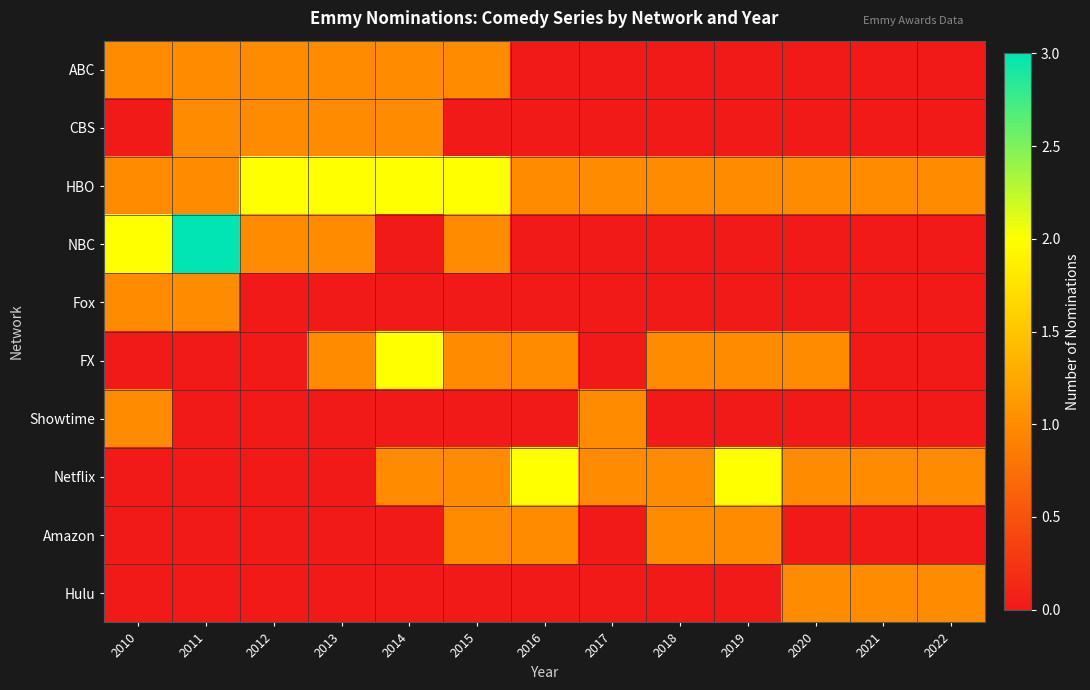

What is the maximum value shown in the chart?

3